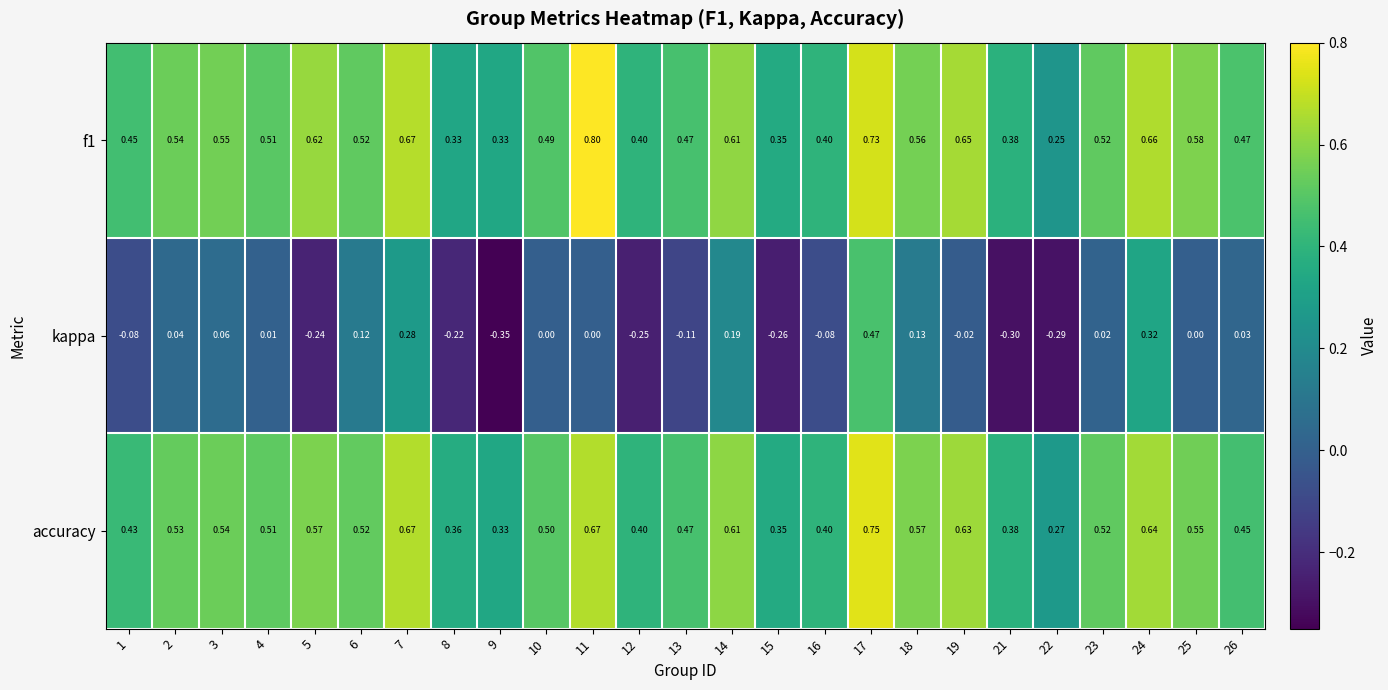

Is the value of f1 at 1 greater than the value of kappa at 24?

Yes